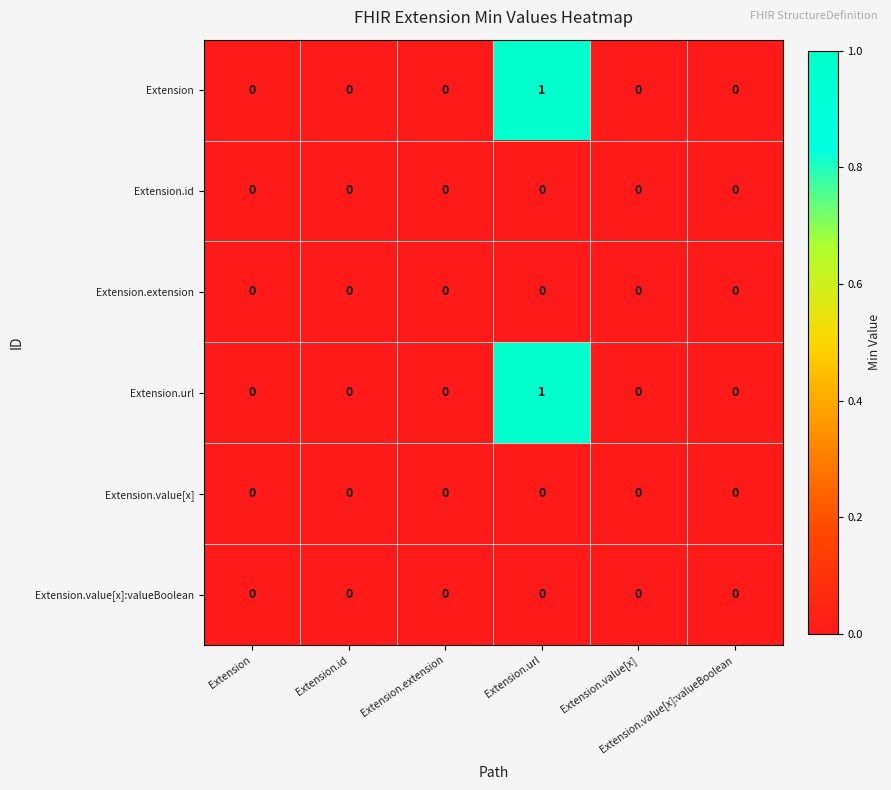

Reading left to right, what are all the values shown in this chart?

Extension: Extension=0	Extension.id=0	Extension.extension=0	Extension.url=1	Extension.value[x]=0	Extension.value[x]:valueBoolean=0
Extension.id: Extension=0	Extension.id=0	Extension.extension=0	Extension.url=0	Extension.value[x]=0	Extension.value[x]:valueBoolean=0
Extension.extension: Extension=0	Extension.id=0	Extension.extension=0	Extension.url=0	Extension.value[x]=0	Extension.value[x]:valueBoolean=0
Extension.url: Extension=0	Extension.id=0	Extension.extension=0	Extension.url=1	Extension.value[x]=0	Extension.value[x]:valueBoolean=0
Extension.value[x]: Extension=0	Extension.id=0	Extension.extension=0	Extension.url=0	Extension.value[x]=0	Extension.value[x]:valueBoolean=0
Extension.value[x]:valueBoolean: Extension=0	Extension.id=0	Extension.extension=0	Extension.url=0	Extension.value[x]=0	Extension.value[x]:valueBoolean=0